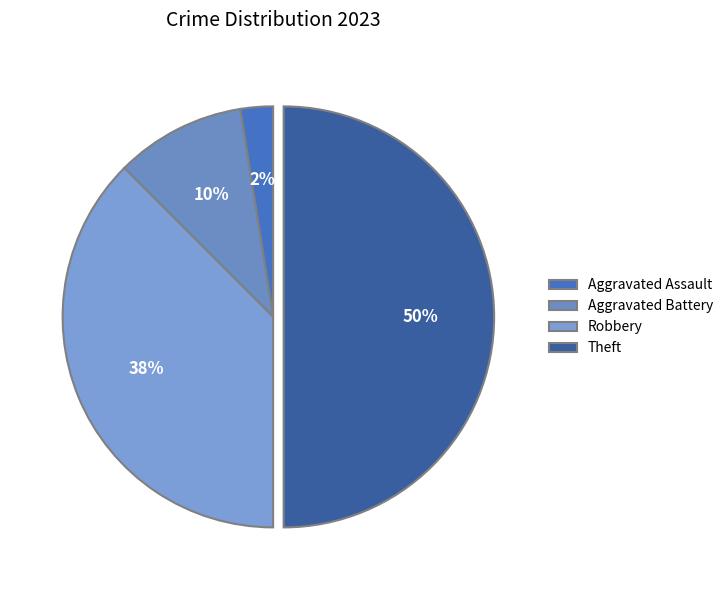

Is it true that Aggravated Assault is 2% of the pie?

True